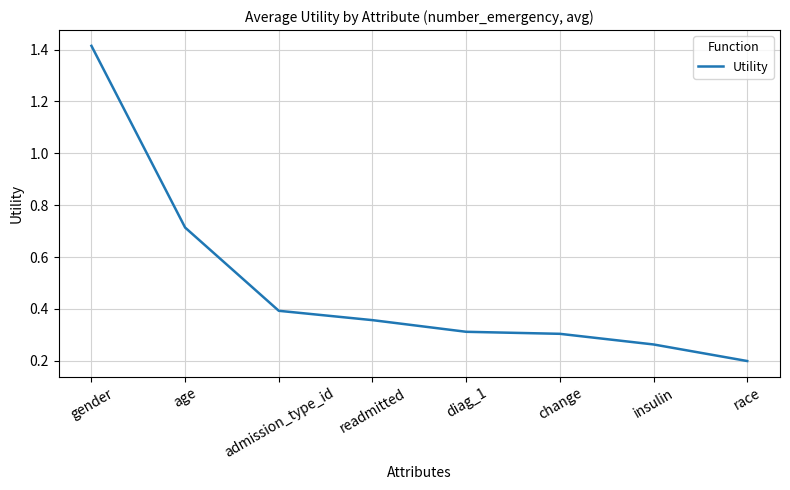

The chart shows a value of 0.1 at change. True or false?

False